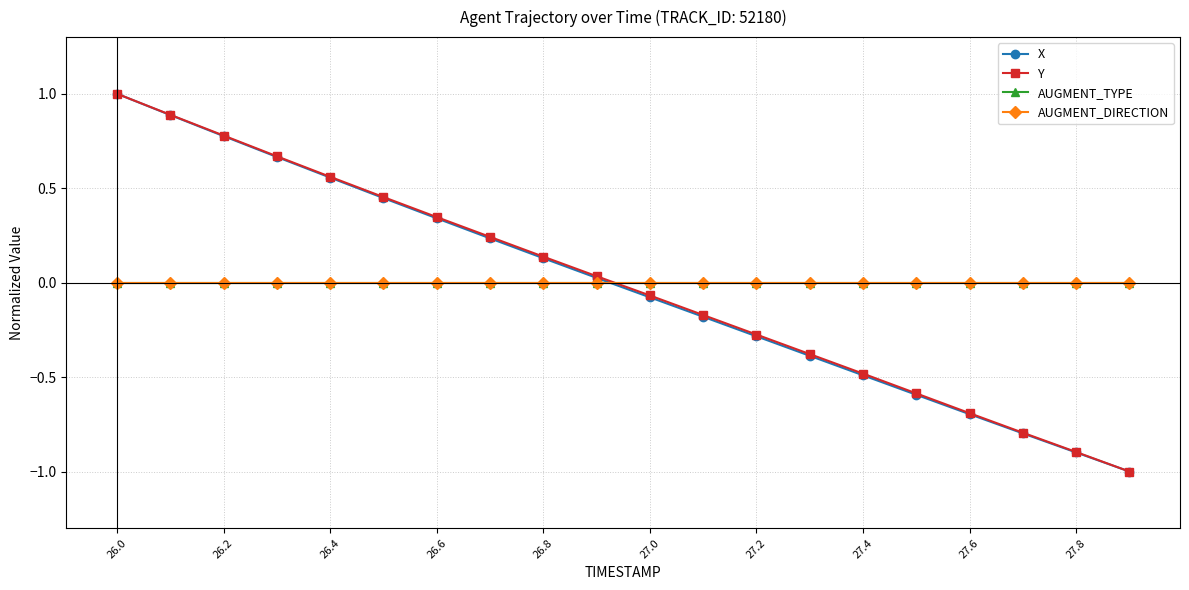

Does the chart have visible grid lines?

Yes